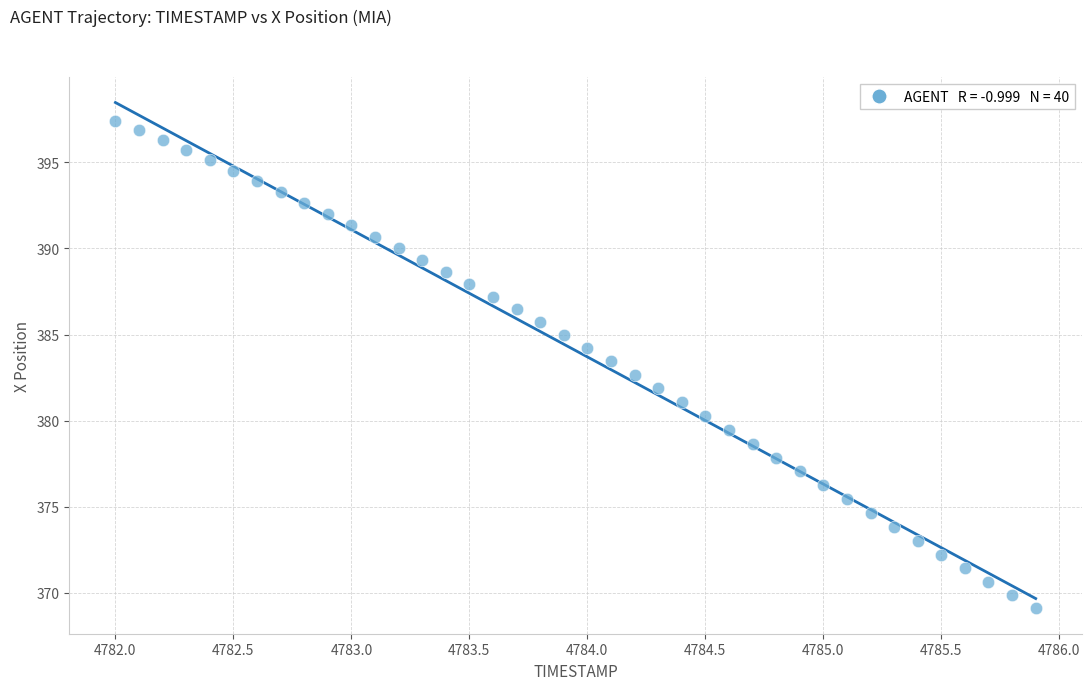

What is the range of Y values (max minus min)?

28.3